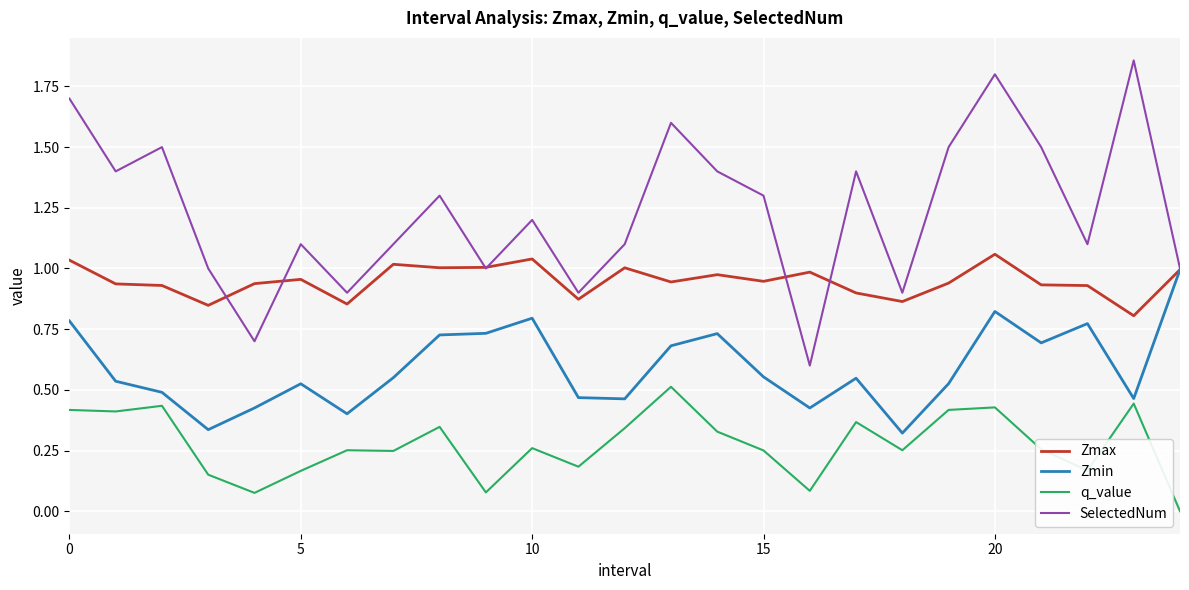

Which series has the largest total across all categories?

SelectedNum